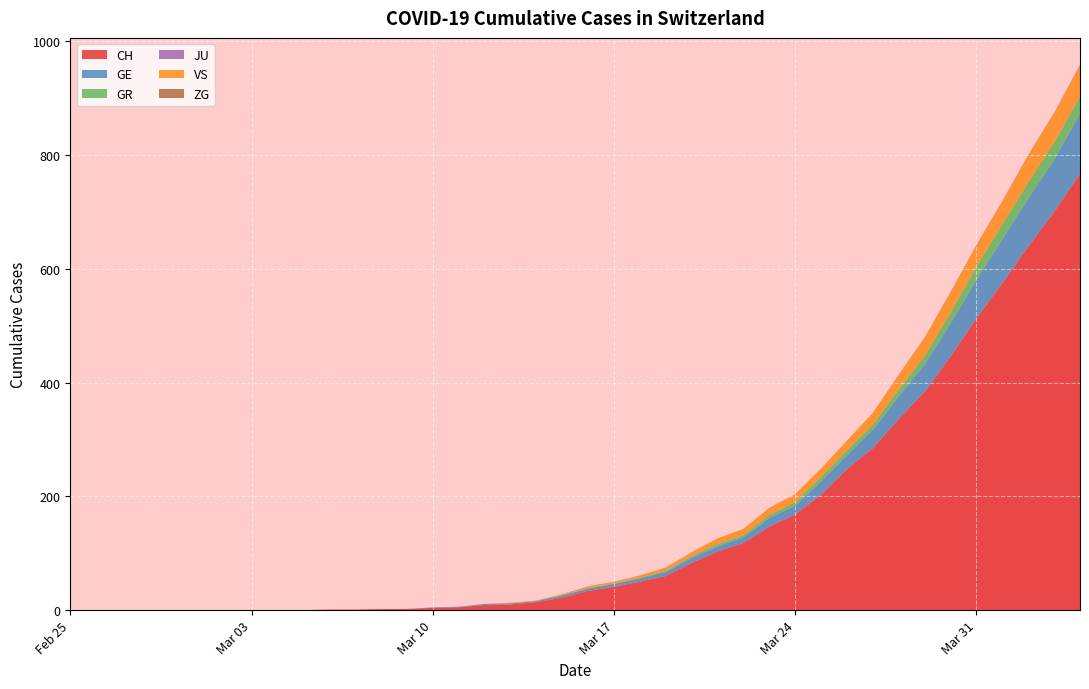

Reading left to right, what are all the values shown in this chart?

CH: 0	0	0	0	0	0	0	0	0	0	1	1	2	2	4	5	9	10	14	22	34	41	50	60	83	103	118	147	168	203	248	285	336	384	446	513	575	639	700	767
GE: 0	0	0	0	0	0	0	0	0	0	0	0	0	0	1	1	2	2	2	4	4	5	6	7	9	9	10	15	16	23	25	32	40	48	58	68	77	85	92	106
GR: 0	0	0	0	0	0	0	0	0	0	0	0	0	0	0	0	0	0	0	0	1	1	1	2	3	4	4	5	6	8	8	9	12	15	19	23	26	28	30	30
VS: 0	0	0	0	0	0	0	0	0	0	0	0	0	0	0	0	0	1	1	2	3	3	4	6	7	10	11	13	14	15	17	21	25	31	35	37	40	47	51	53
ZG: 0	0	0	0	0	0	0	0	0	0	0	0	0	0	0	0	0	0	0	0	0	0	0	0	0	0	0	0	0	0	0	0	1	1	1	1	1	1	1	2